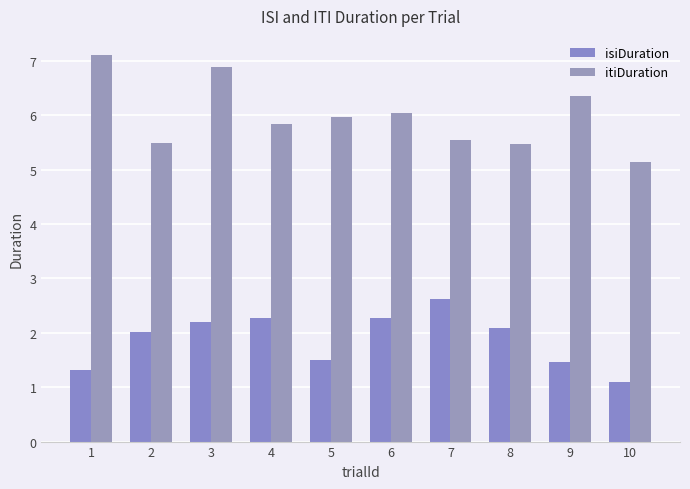

True or false: itiDuration has a value of 10.9 at 3.

False